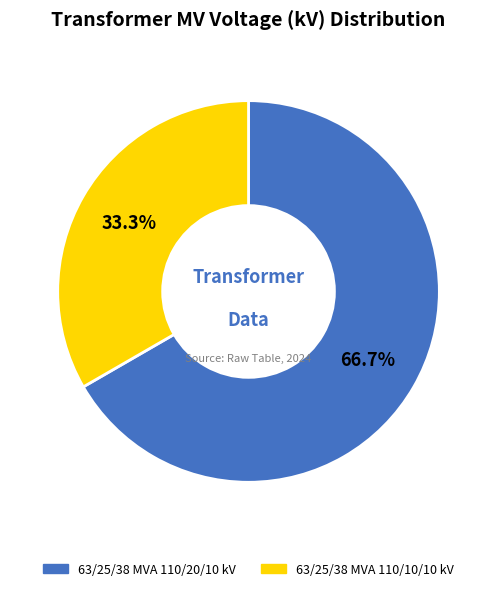

How many slices are in this pie chart?

2